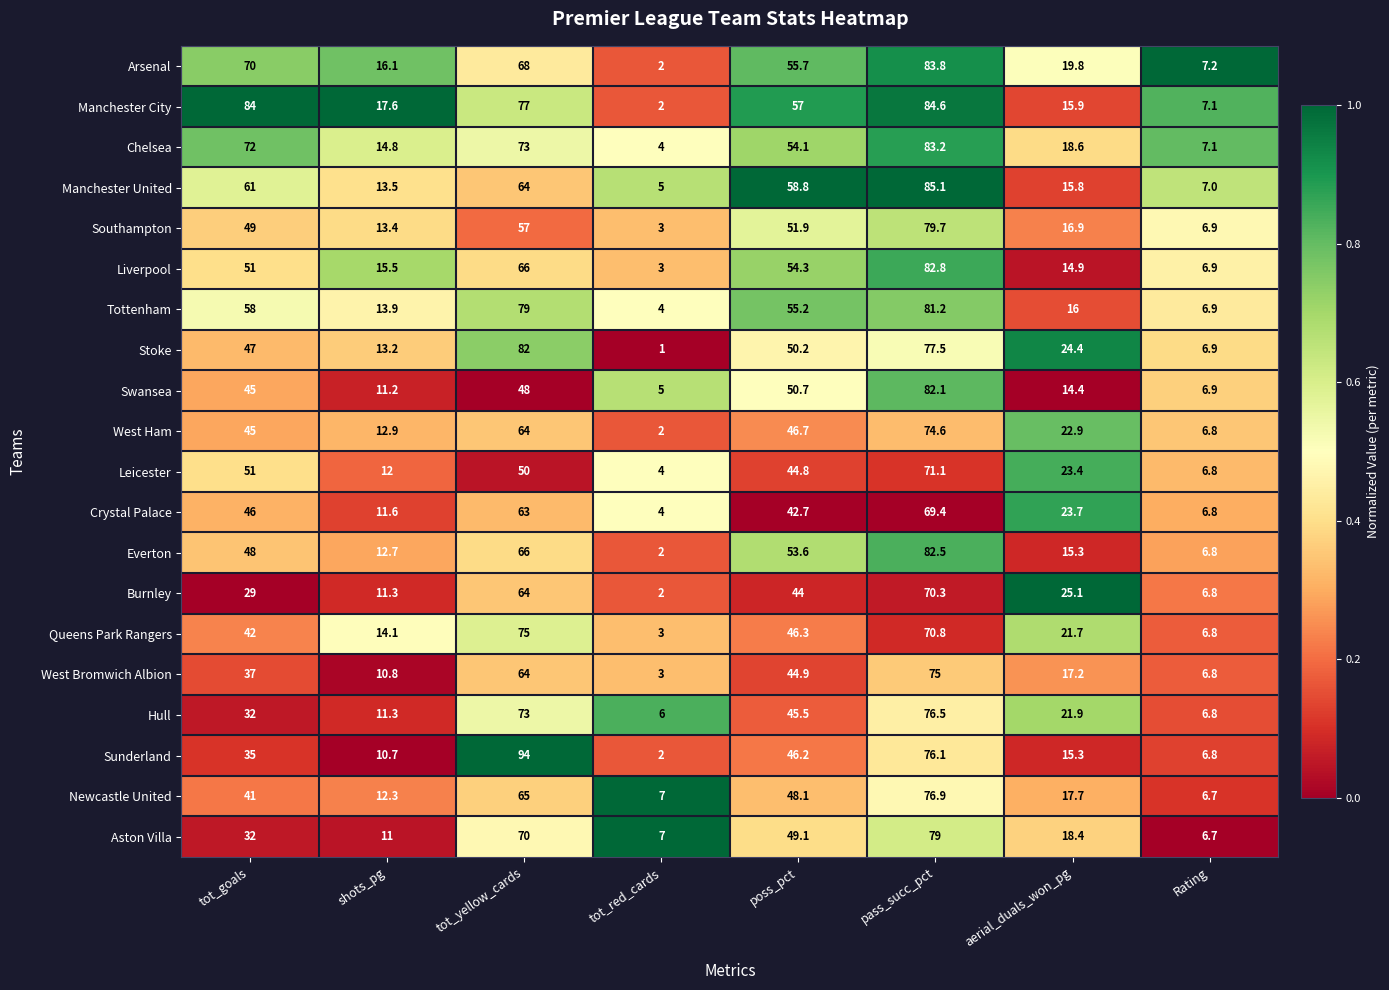

Which category has the lowest value across all series?

tot_red_cards